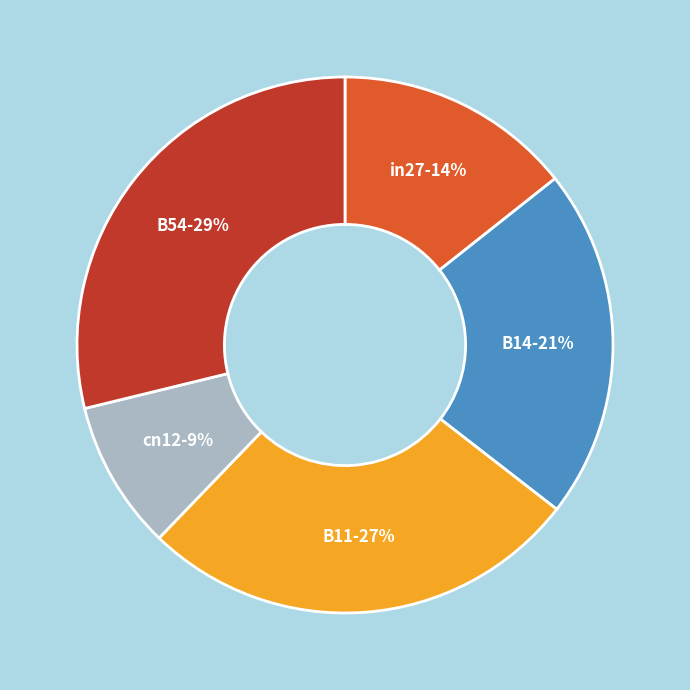

Which slice is the smallest?

cn12